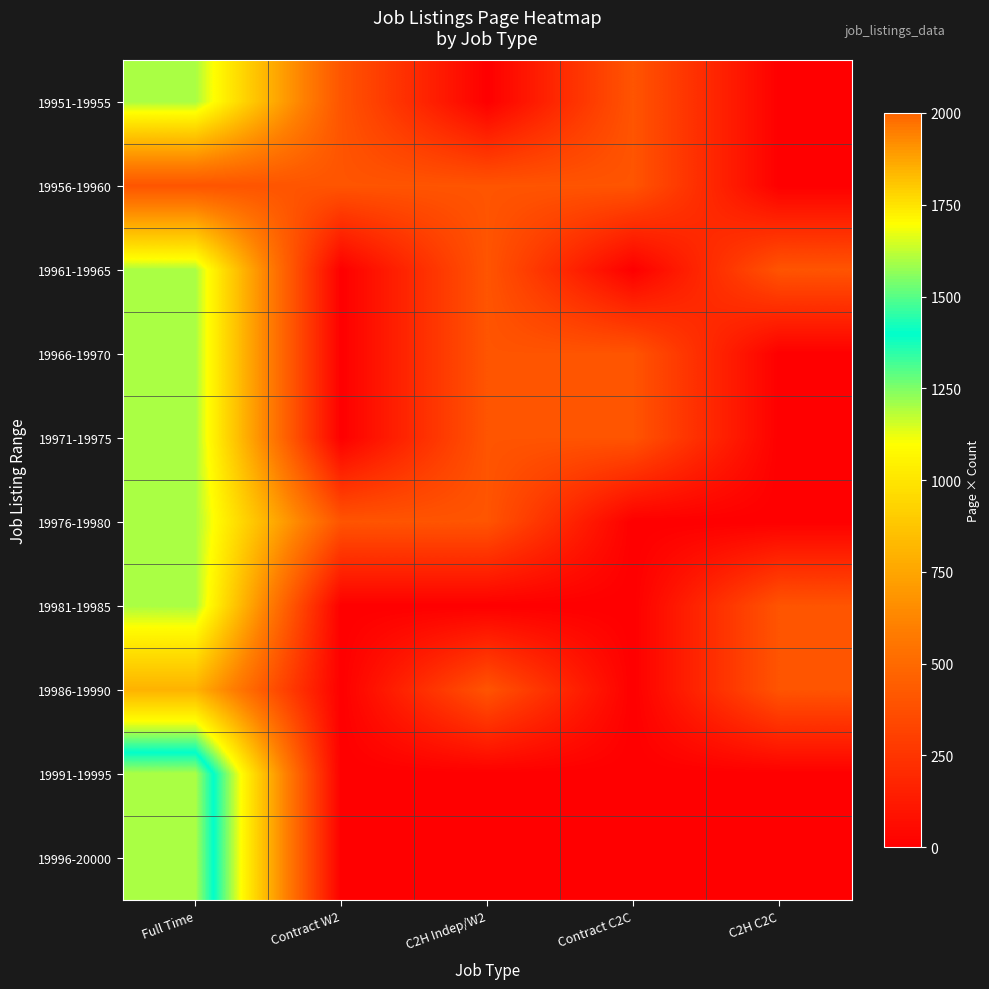

Reading right to left, list all the values displayed in this chart.

19951-19955: C2H C2C=0	Contract C2C=400	C2H Indep/W2=0	Contract W2=400	Full Time=1200
19956-19960: C2H C2C=0	Contract C2C=400	C2H Indep/W2=400	Contract W2=400	Full Time=400
19961-19965: C2H C2C=400	Contract C2C=0	C2H Indep/W2=400	Contract W2=0	Full Time=1200
19966-19970: C2H C2C=0	Contract C2C=400	C2H Indep/W2=400	Contract W2=0	Full Time=1200
19971-19975: C2H C2C=0	Contract C2C=400	C2H Indep/W2=400	Contract W2=0	Full Time=1200
19976-19980: C2H C2C=0	Contract C2C=0	C2H Indep/W2=400	Contract W2=400	Full Time=1200
19981-19985: C2H C2C=400	Contract C2C=0	C2H Indep/W2=0	Contract W2=0	Full Time=1200
19986-19990: C2H C2C=400	Contract C2C=0	C2H Indep/W2=400	Contract W2=0	Full Time=800
19991-19995: C2H C2C=0	Contract C2C=0	C2H Indep/W2=0	Contract W2=0	Full Time=1600
19996-20000: C2H C2C=0	Contract C2C=0	C2H Indep/W2=0	Contract W2=0	Full Time=1600